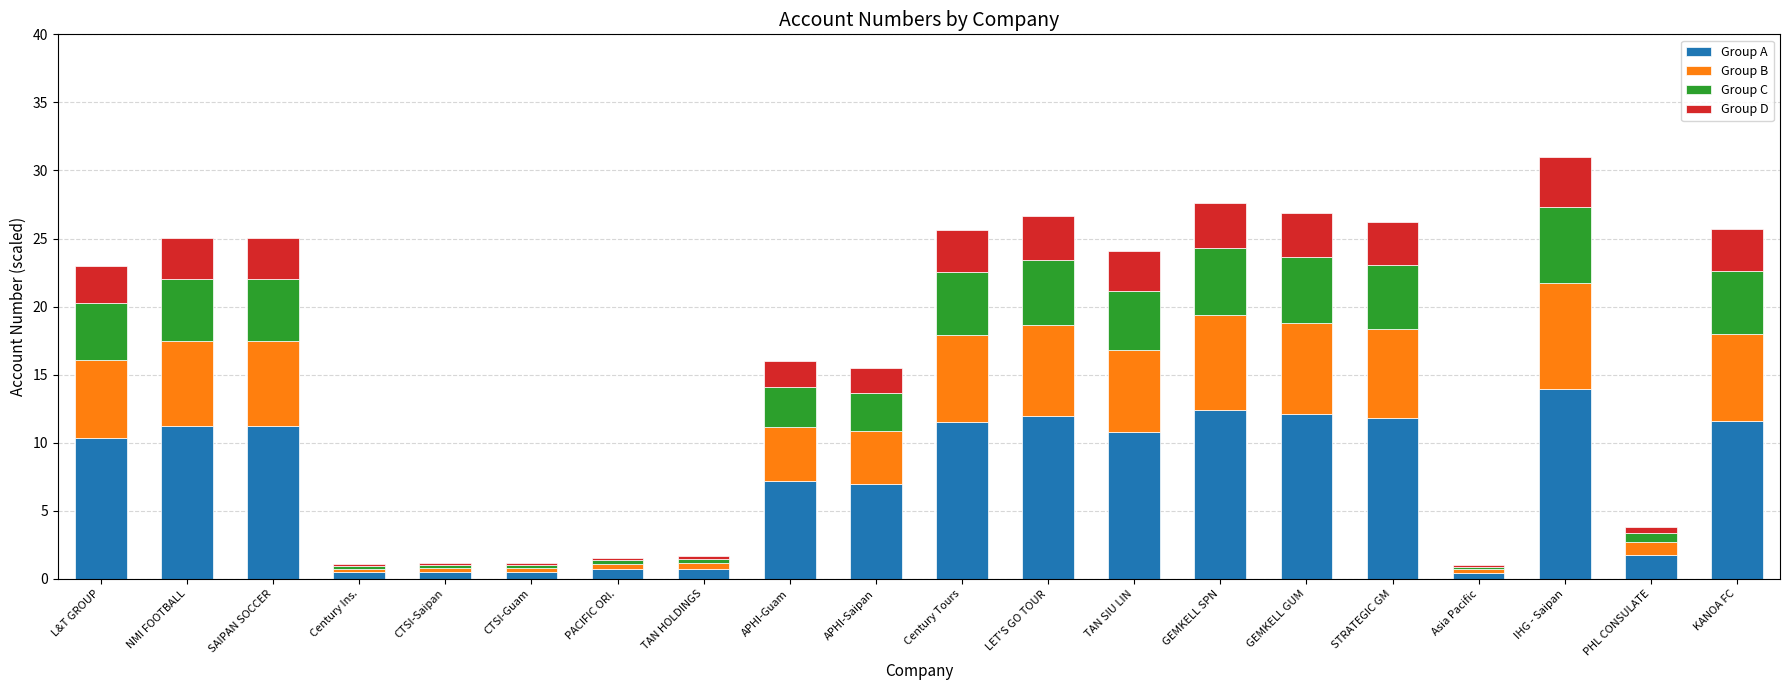

At which category is the sum across all series the highest?

IHG - Saipan